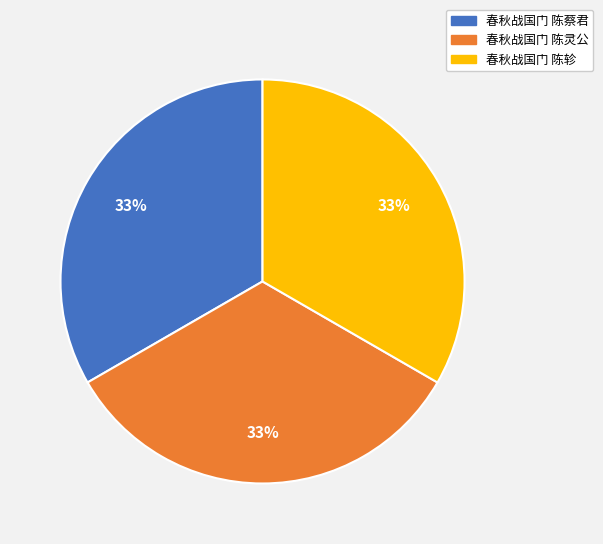

To the nearest percent, what is the average slice percentage?

33%